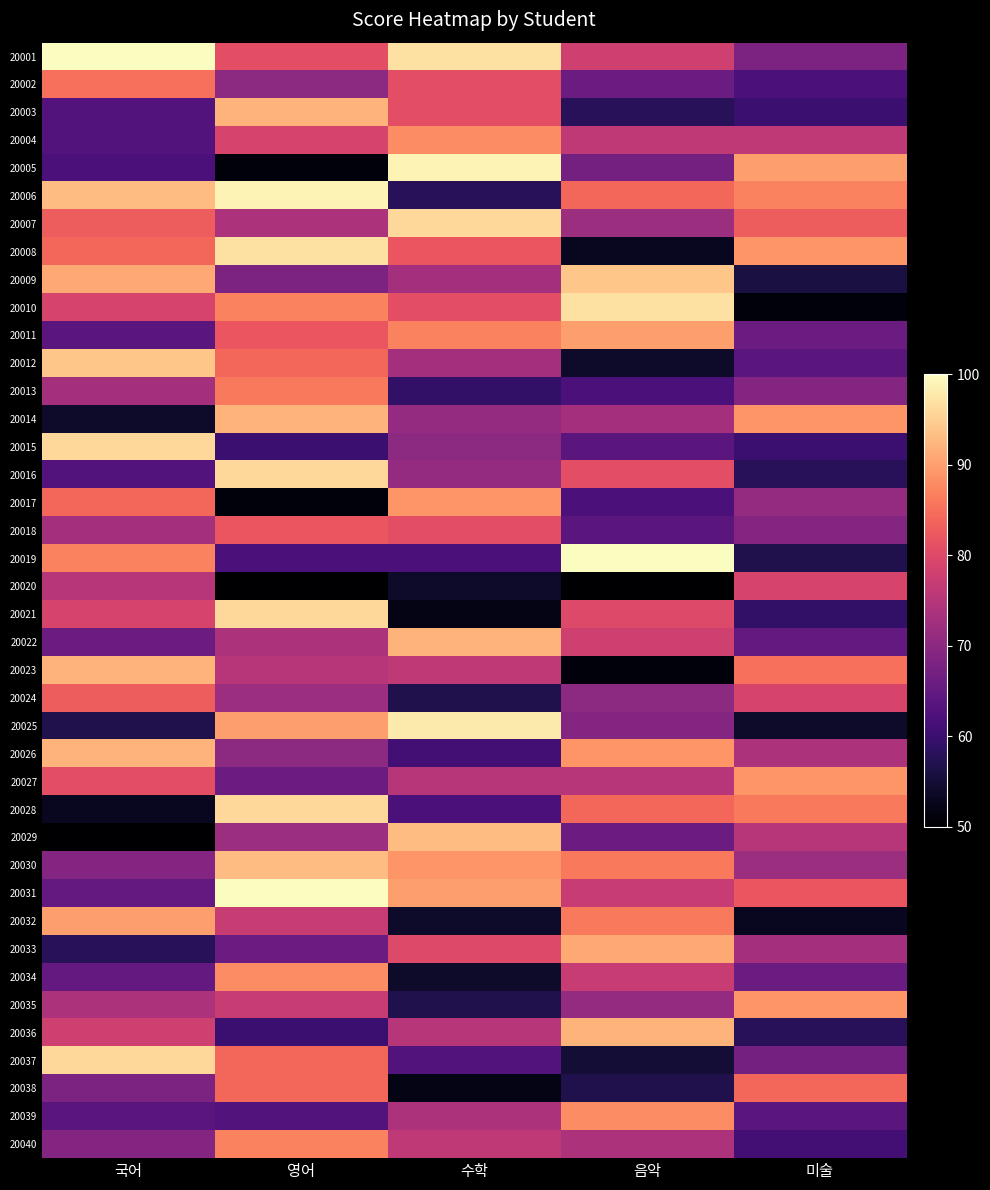

How many series are shown in this chart?

40